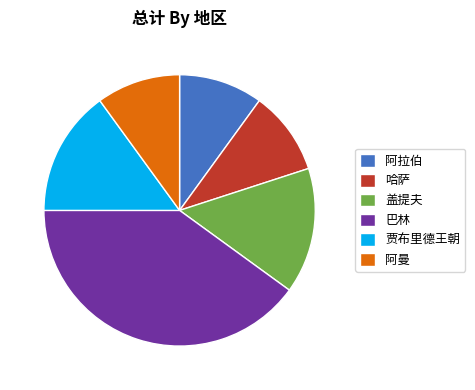

Does 贾布里德王朝 account for over 50% of the chart?

No